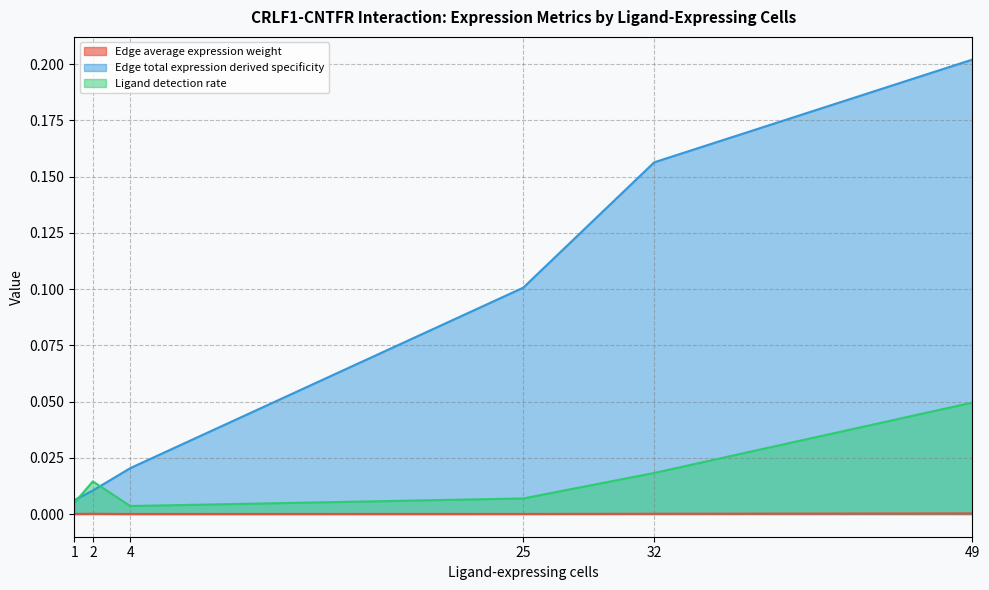

Is it true that Edge average expression weight equals 0.0 at 4?

True